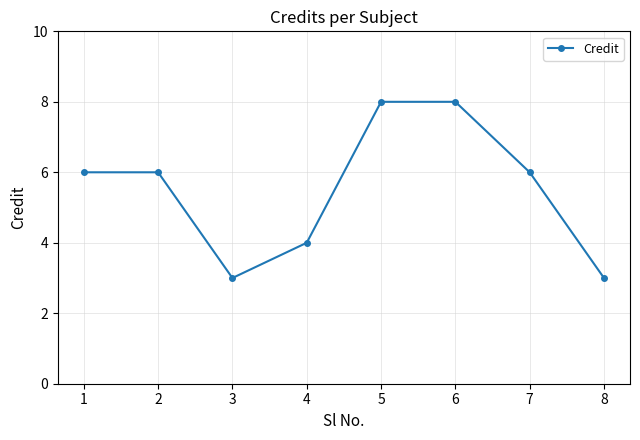

What is the sum of all values?

44